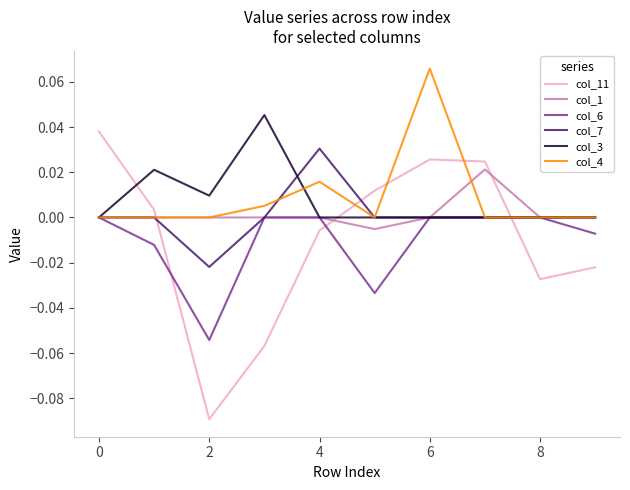

True or false: col_11 and col_6 cross at least once.

True